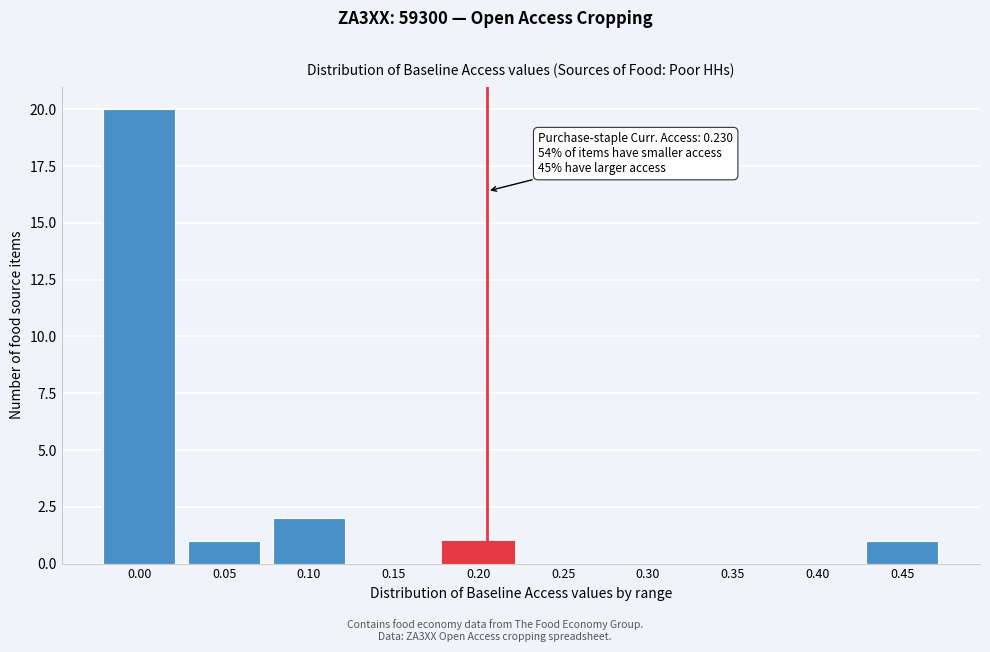

Reading left to right, extract all data points from this chart.

0.00=20	0.05=1	0.10=2	0.15=0	0.20=1	0.25=0	0.30=0	0.35=0	0.40=0	0.45=1